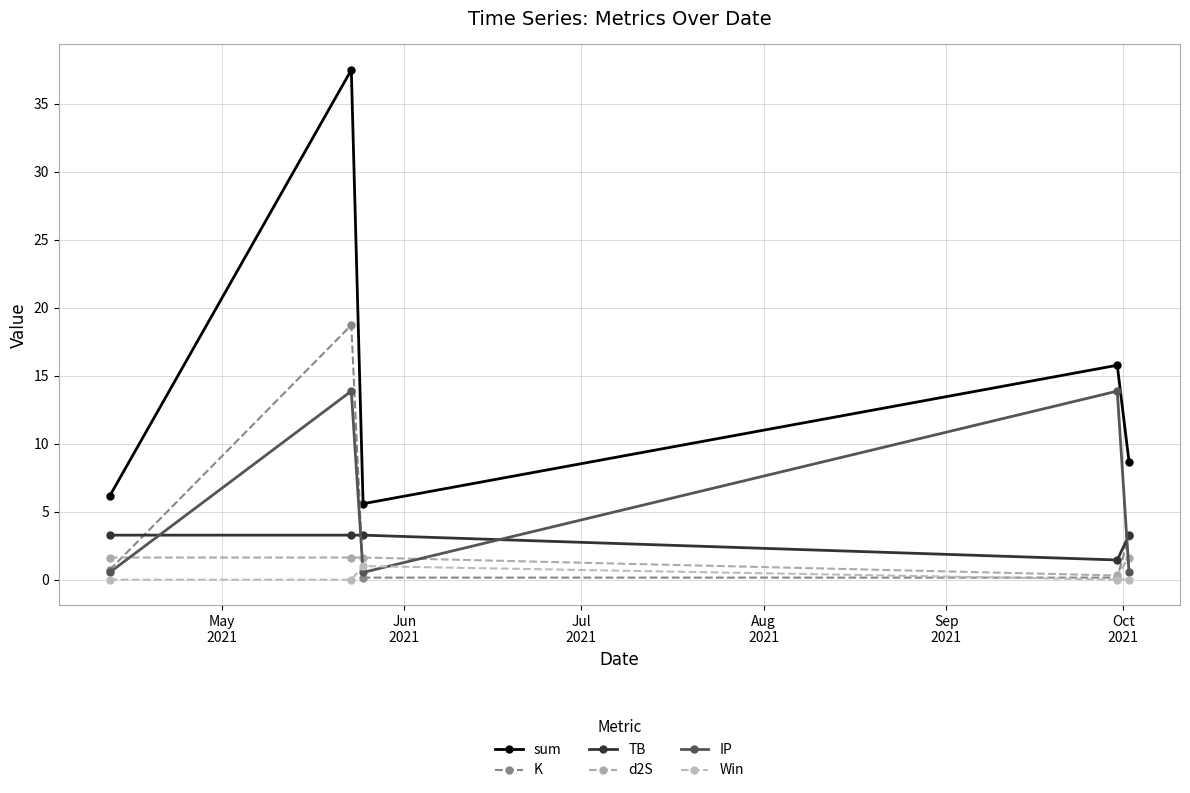

Count the Win values in the range 0 to 1.

5